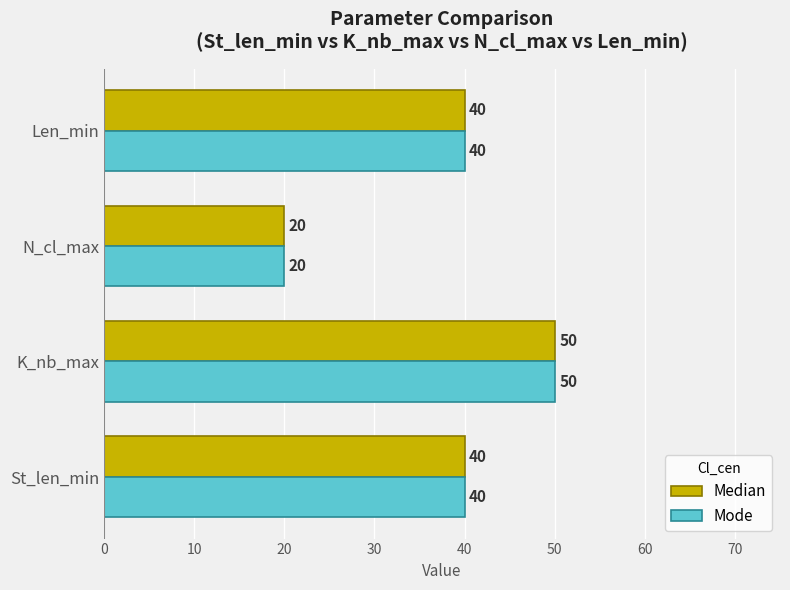

What is the difference between the maximum and minimum values in the Median series?

30